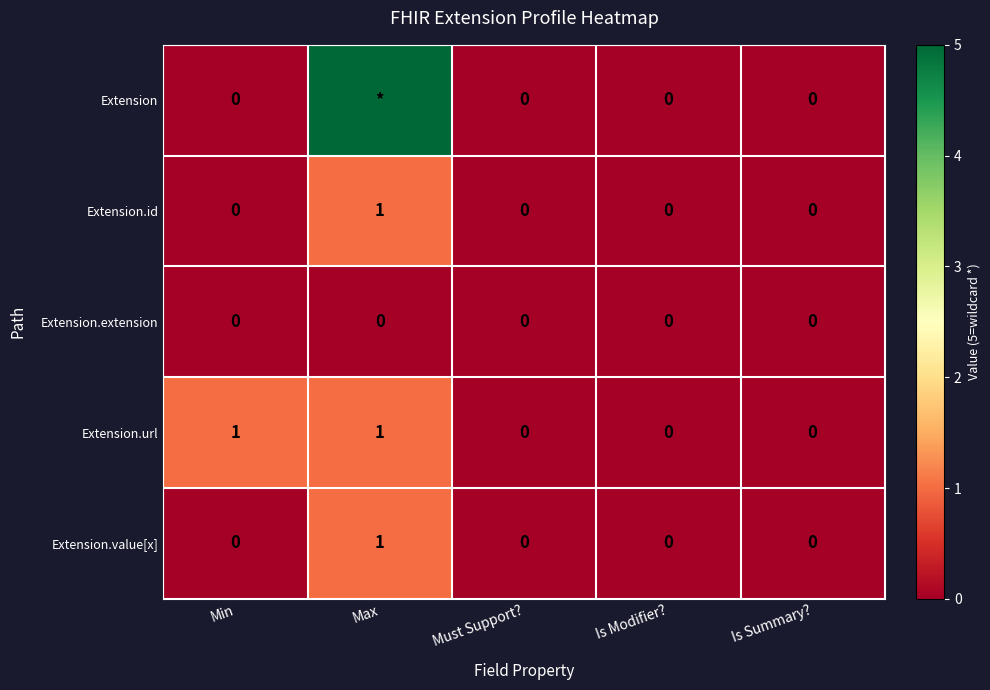

What is the sum of all Extension.value[x] values?

1